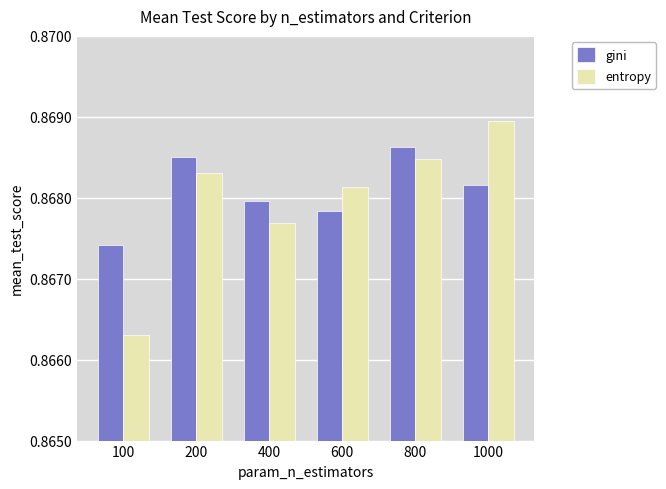

Which series has the largest range (max minus min)?

entropy